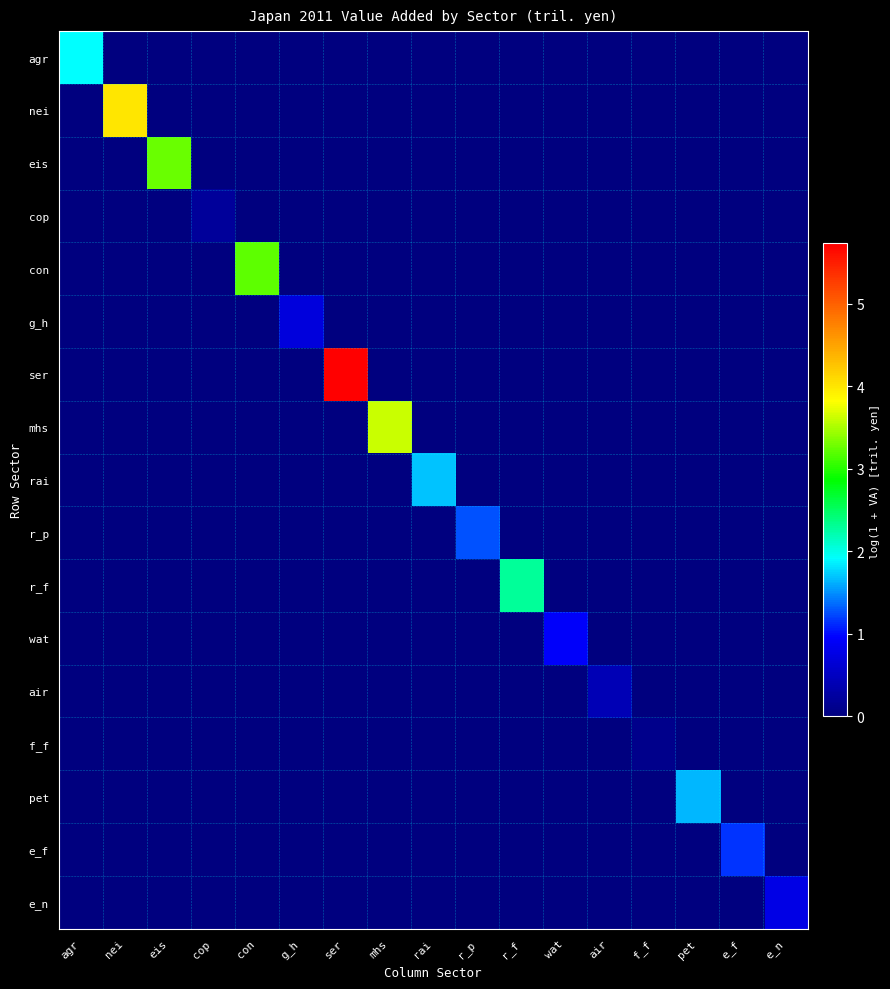

What is the difference between the highest and lowest values at r_p?

1.3